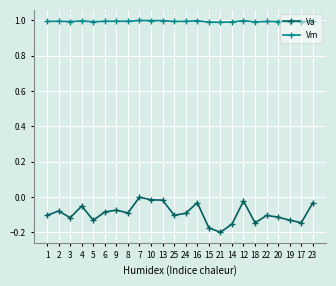

What position from the right is 14?

8